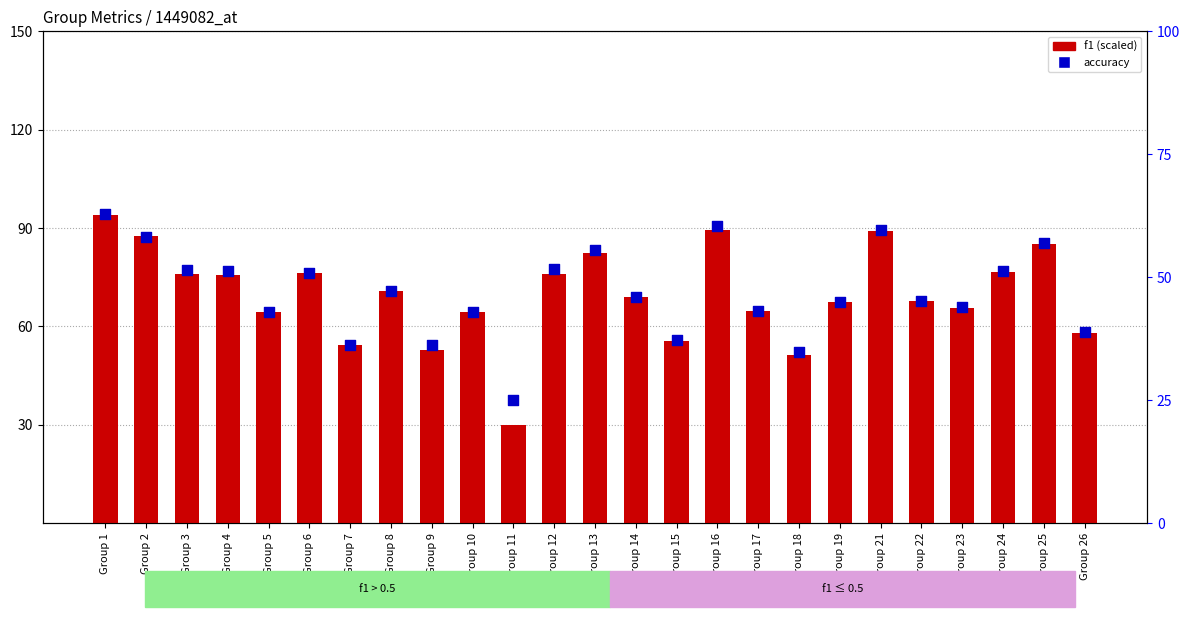

Which series has the largest Y range (max minus min)?

f1 (scaled)